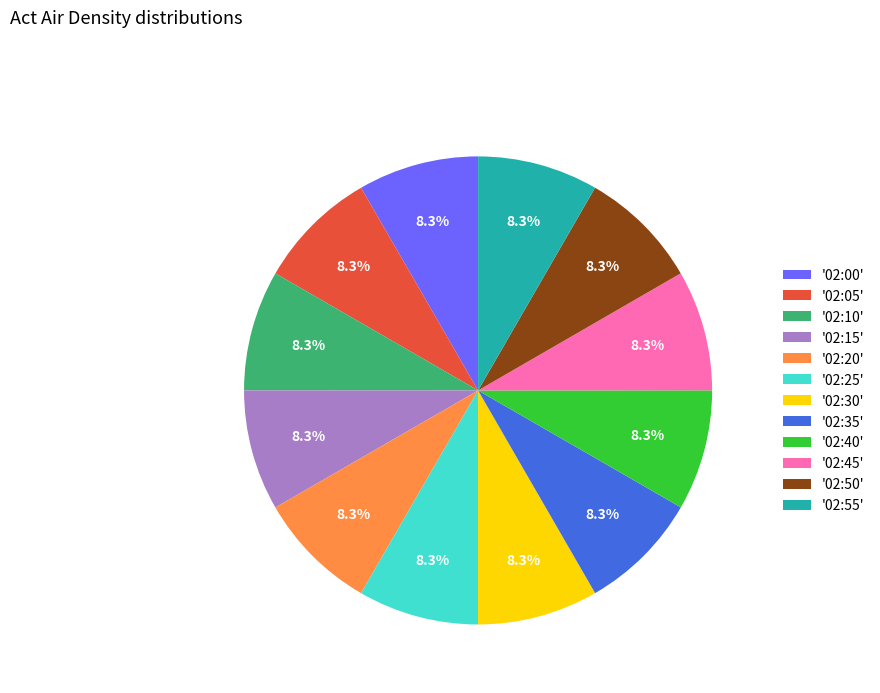

What percentage is NOT represented by '02:40'?

91.7%